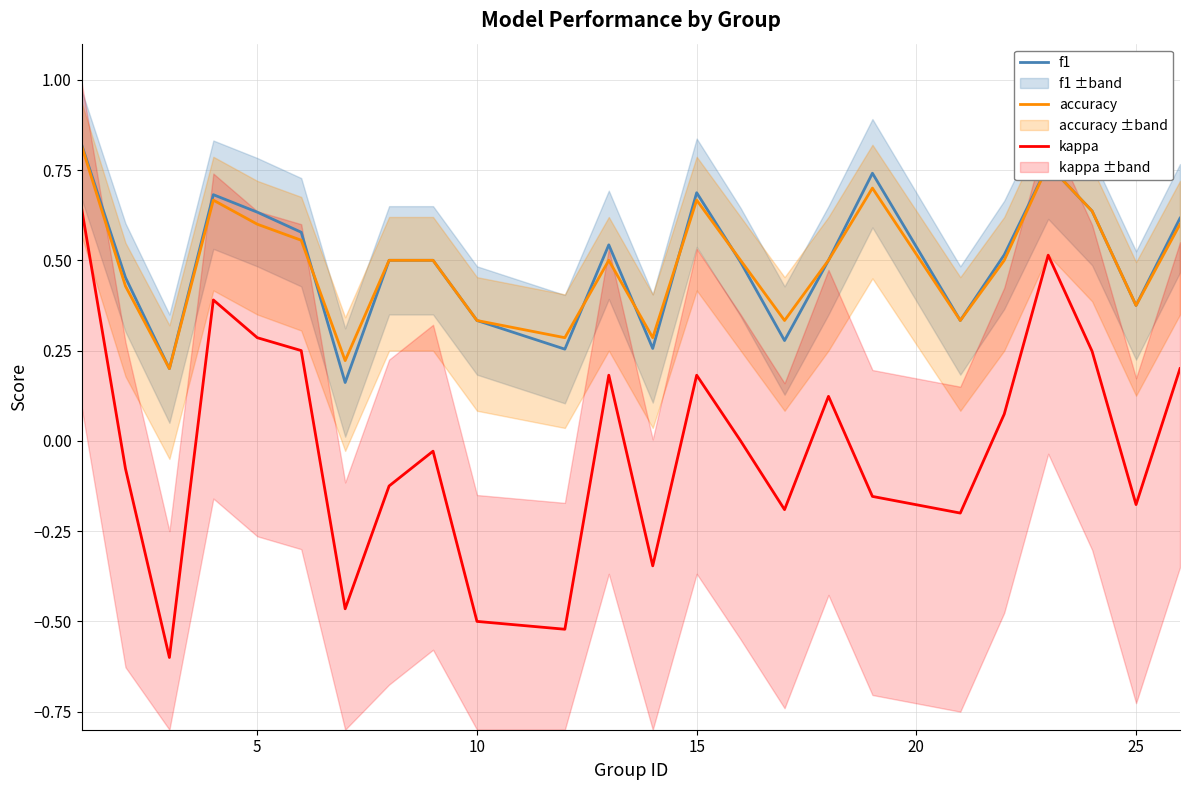

True or false: f1 and kappa cross at least once.

False